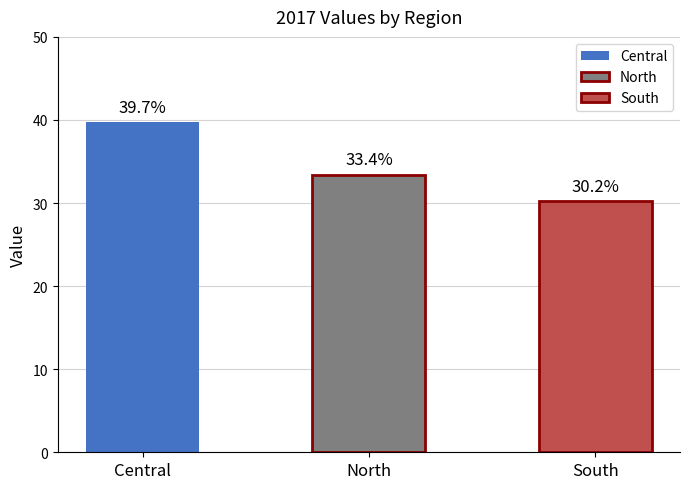

What position from the right is Central?

3